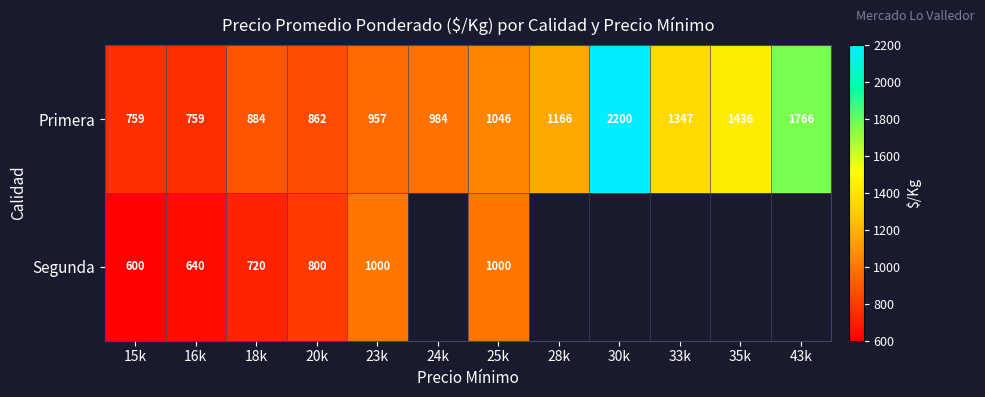

What is the difference between the highest and lowest values at 25k?

46